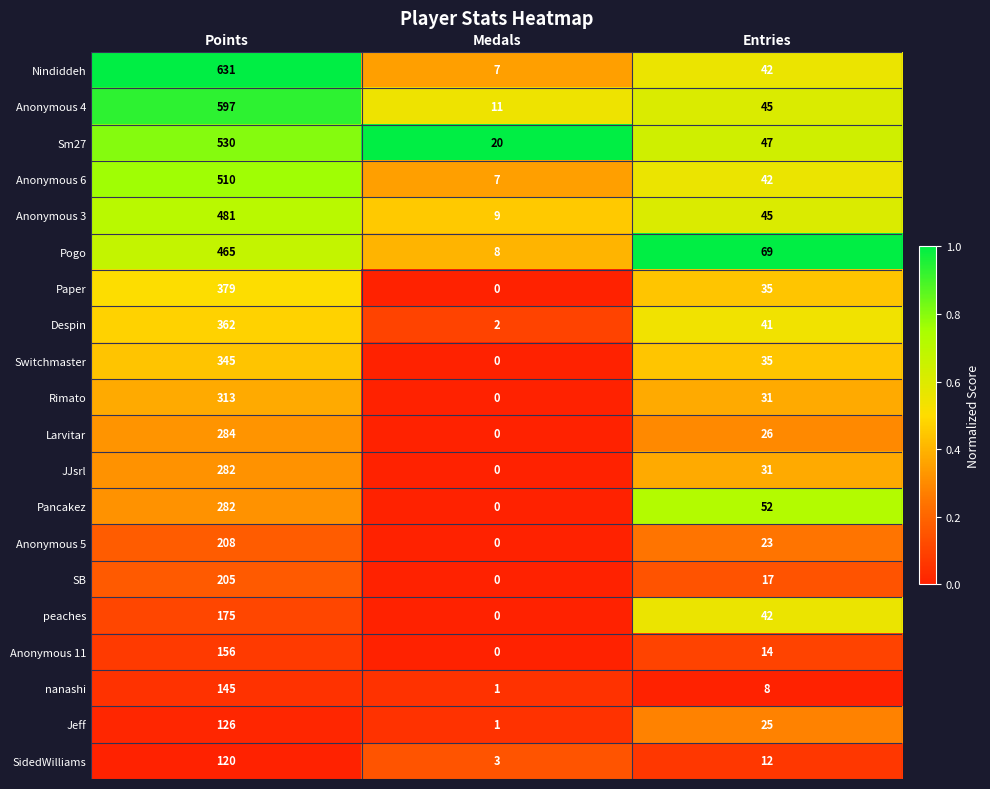

What is the greatest value displayed?

631